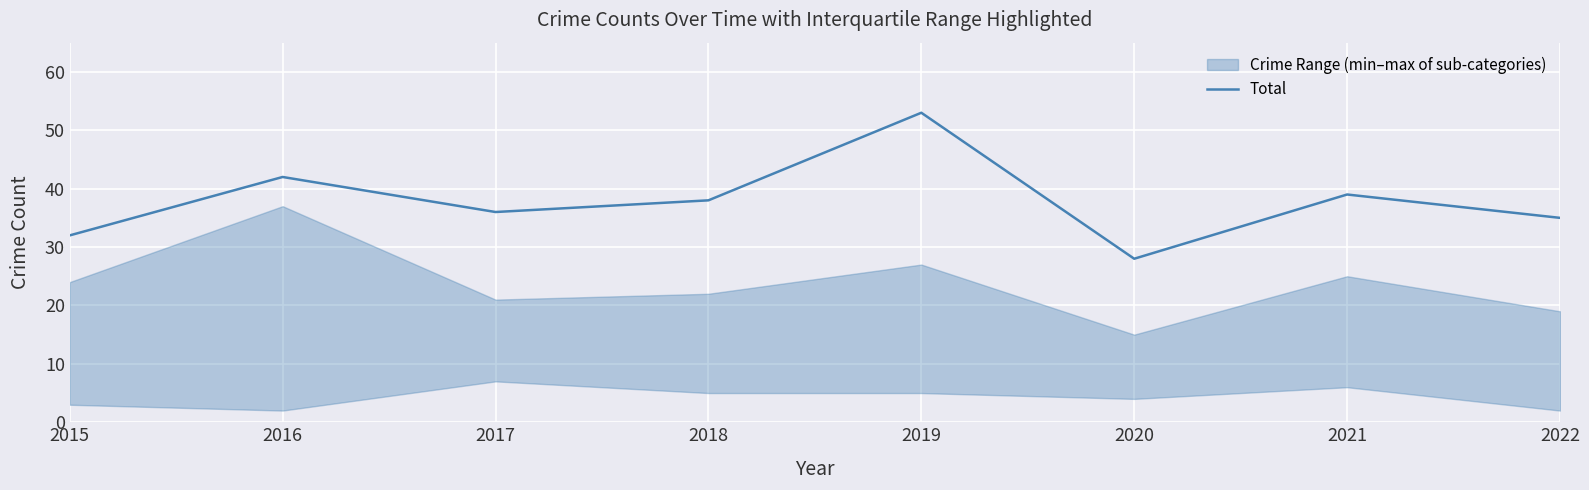

True or false: there are more than 0 points higher than both neighbors.

True